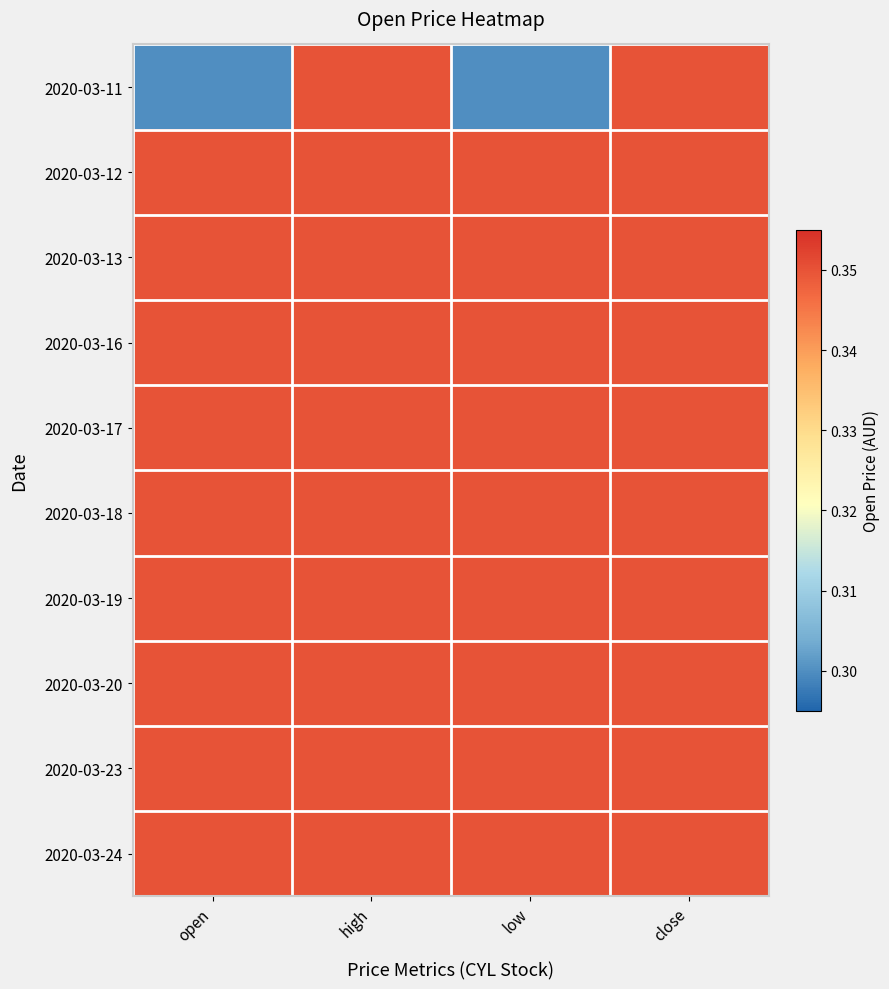

What is the smallest value displayed?

0.3